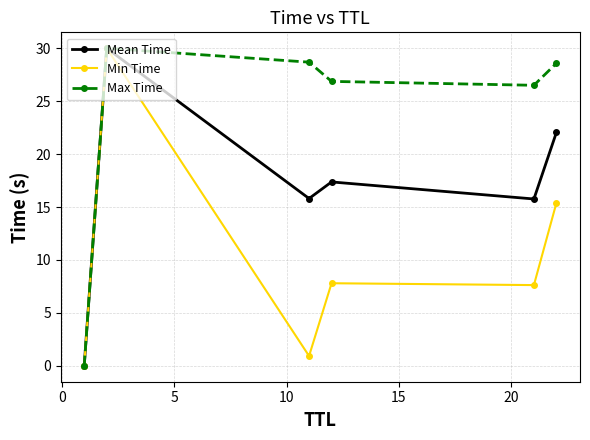

What is the maximum value for Mean Time?

30.0